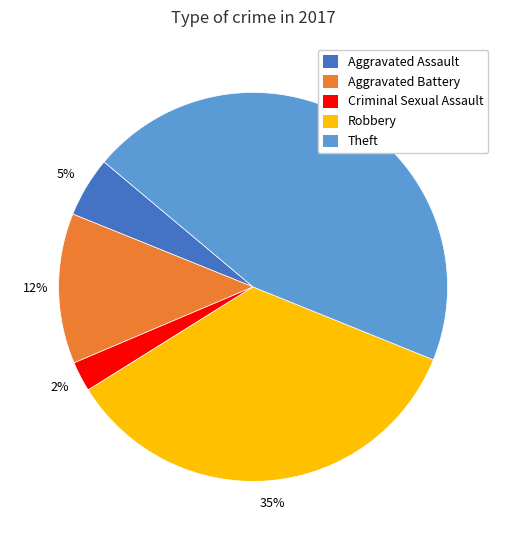

Rank the categories by value from lowest to highest.

Criminal Sexual Assault, Aggravated Assault, Aggravated Battery, Robbery, Theft